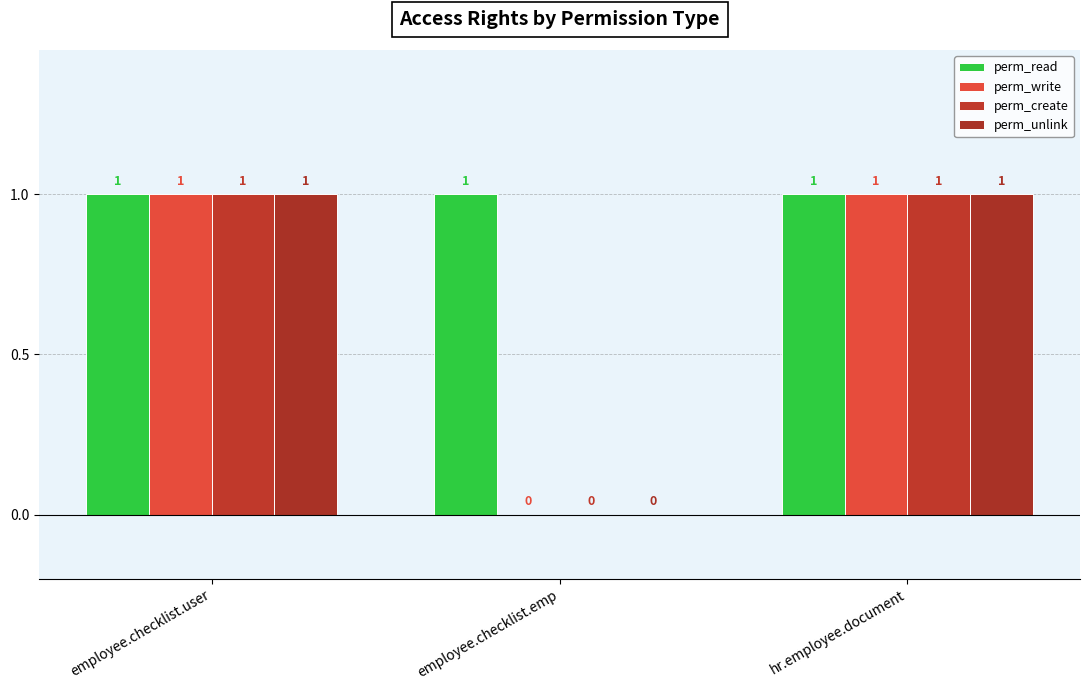

What position from the right is employee.checklist.user?

3